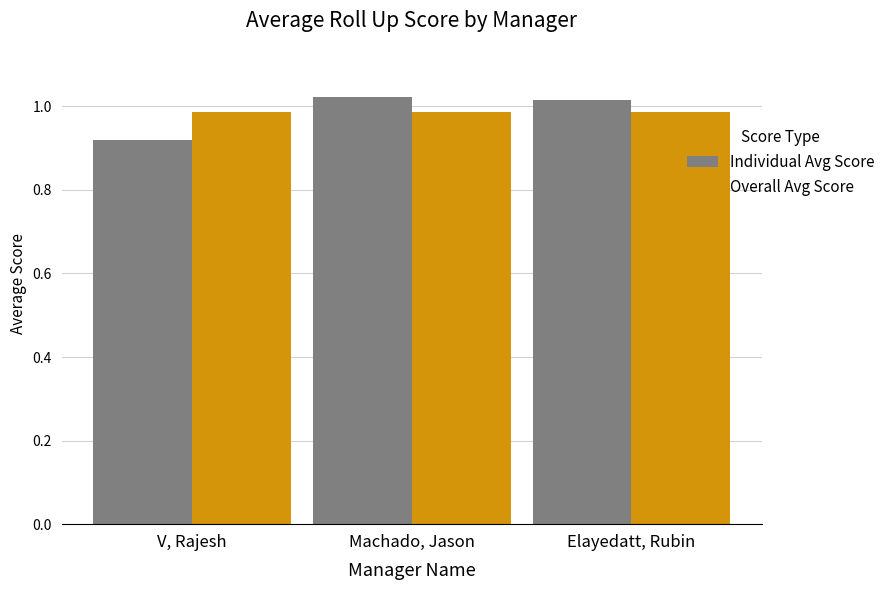

At V, Rajesh, list the series in order from smallest to largest.

Individual Avg Score, Overall Avg Score